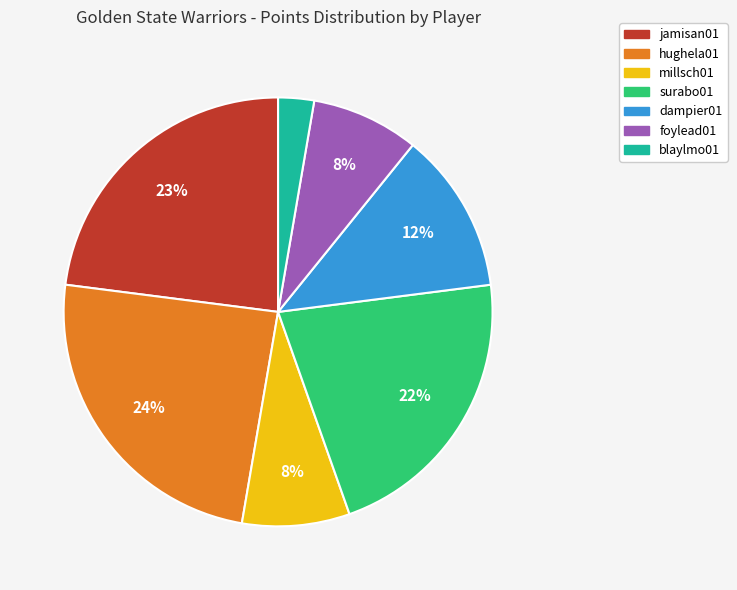

Between jamisan01 and hughela01, which is larger?

hughela01